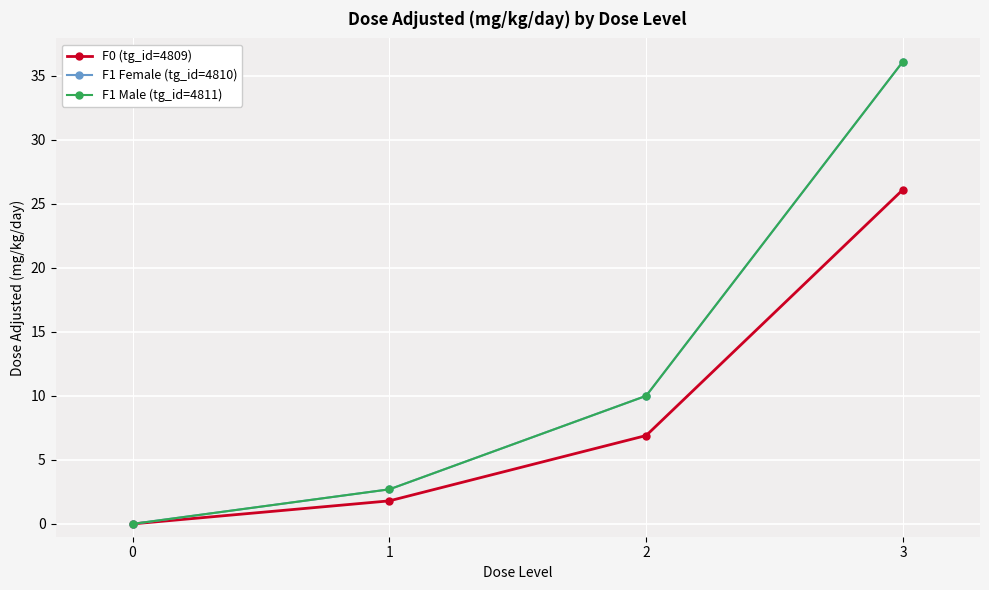

The value of F0 (tg_id=4809) at 0 is 0.0. True or false?

True